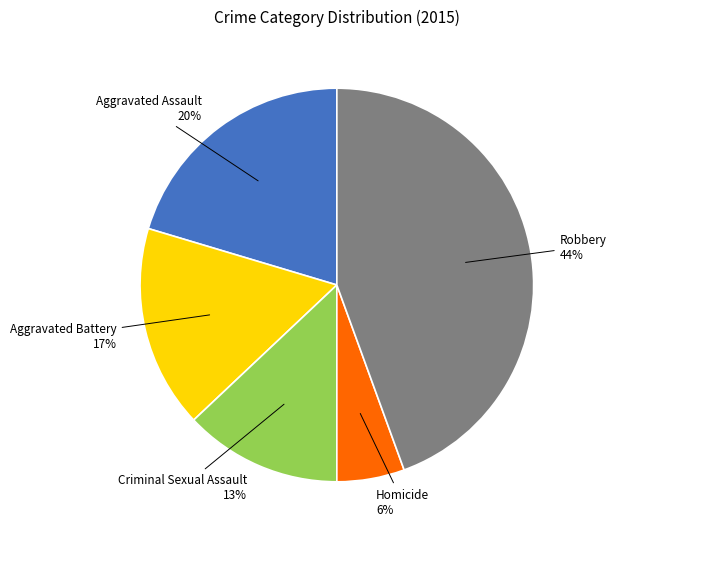

Count the number of slices in the pie.

5